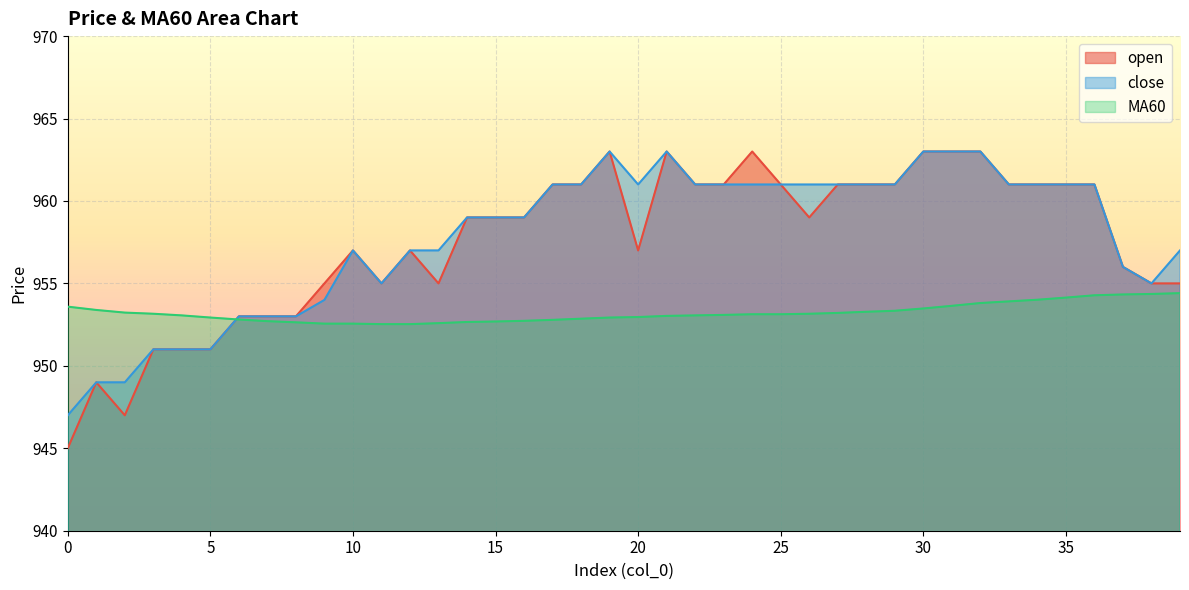

How many interior local valleys does the close series have?

3